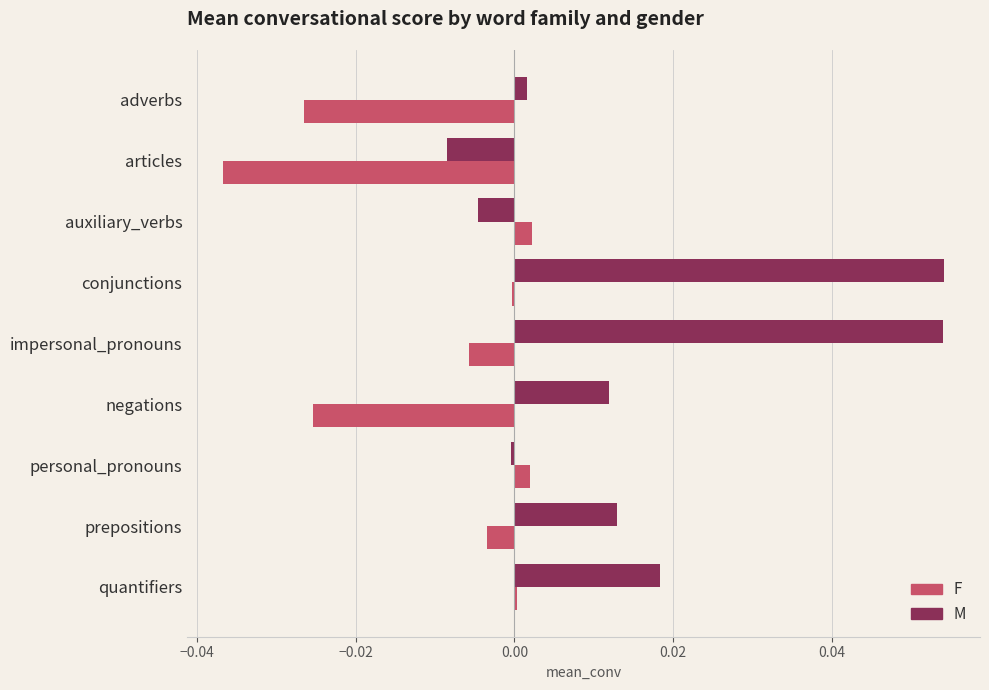

Which series changed the most between articles and impersonal_pronouns?

M